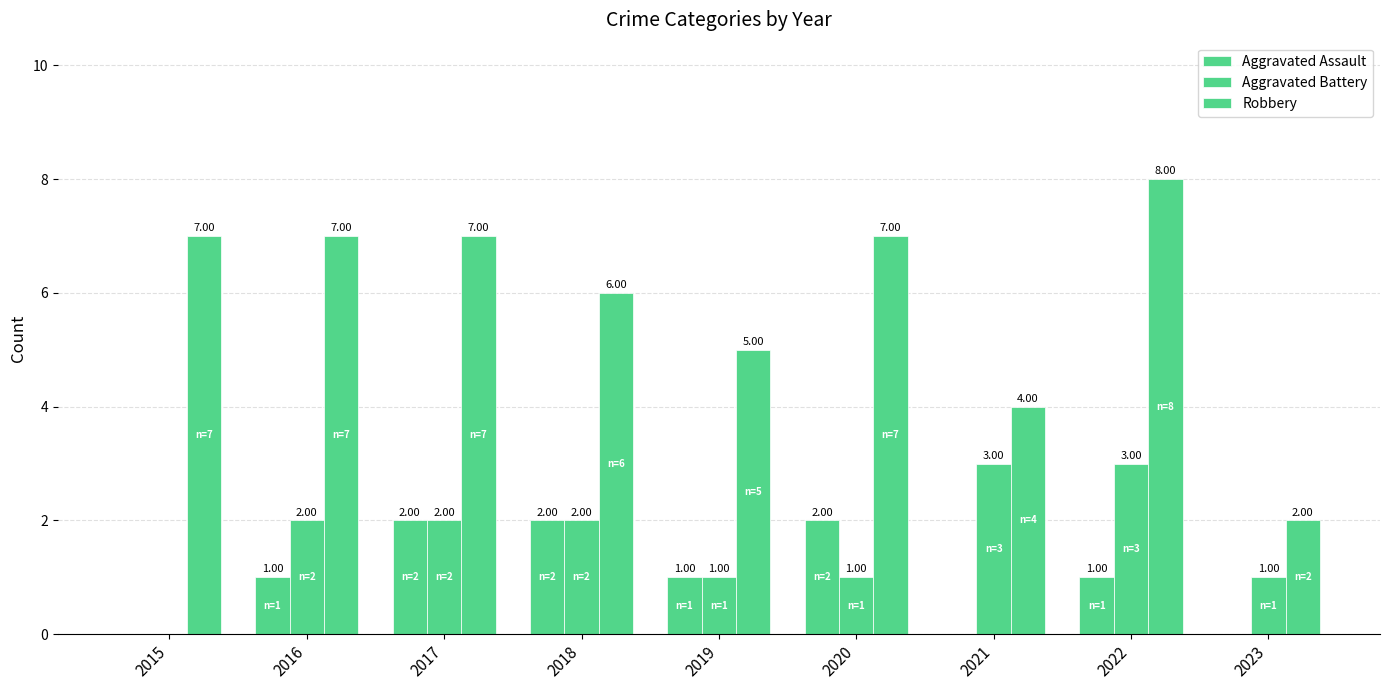

Which series has the largest range (max minus min)?

Robbery